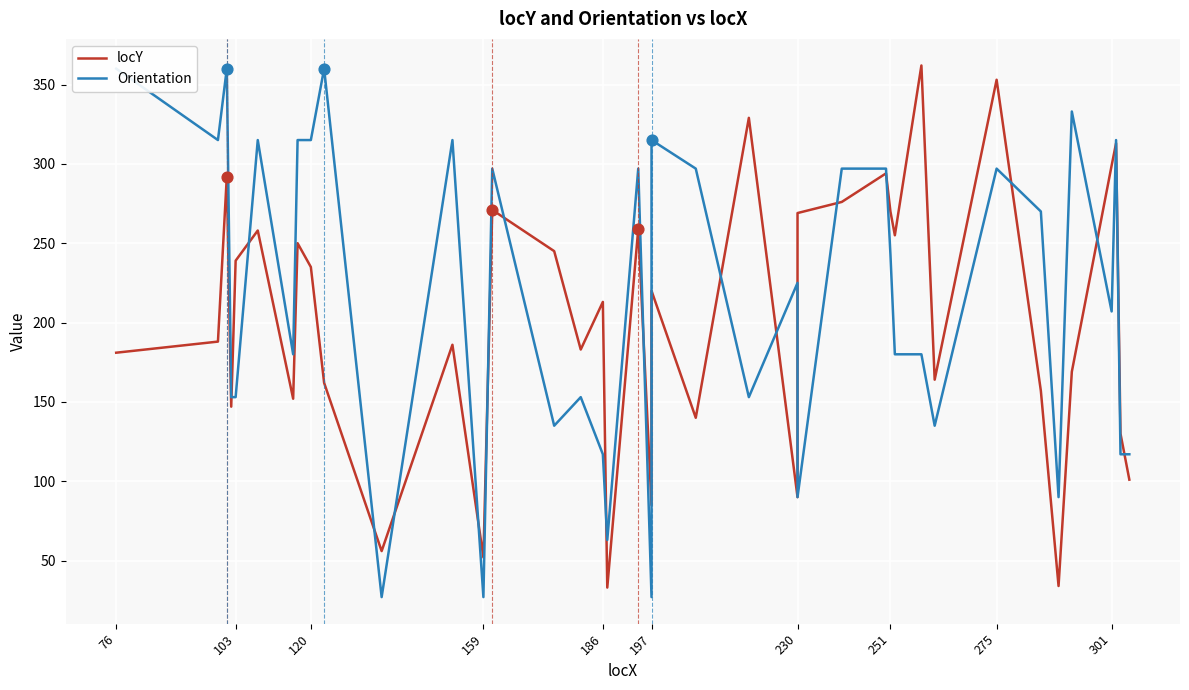

Which series has the largest total across all categories?

Orientation